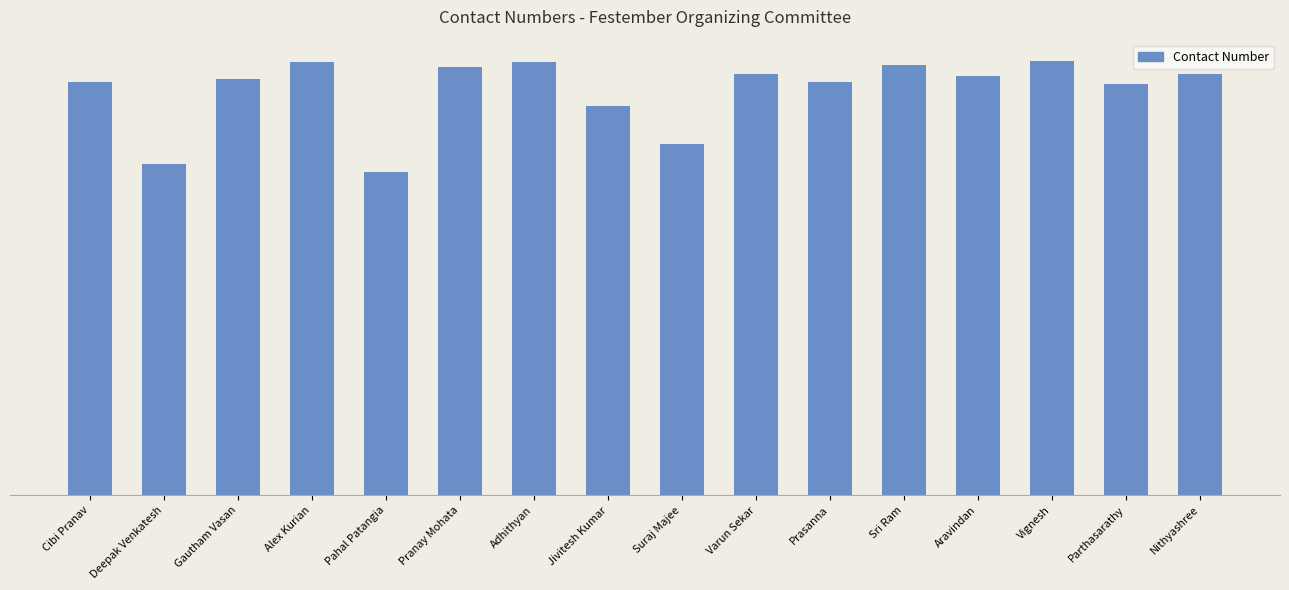

At which label does the data first exceed 9629444179?

Alex Kurian